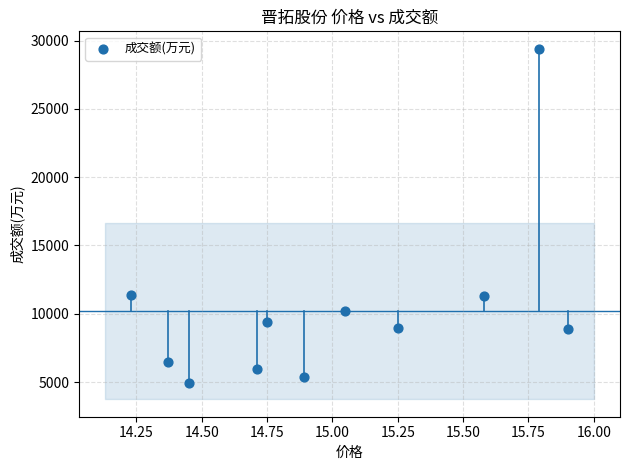

What is the range of Y values (max minus min)?

24464